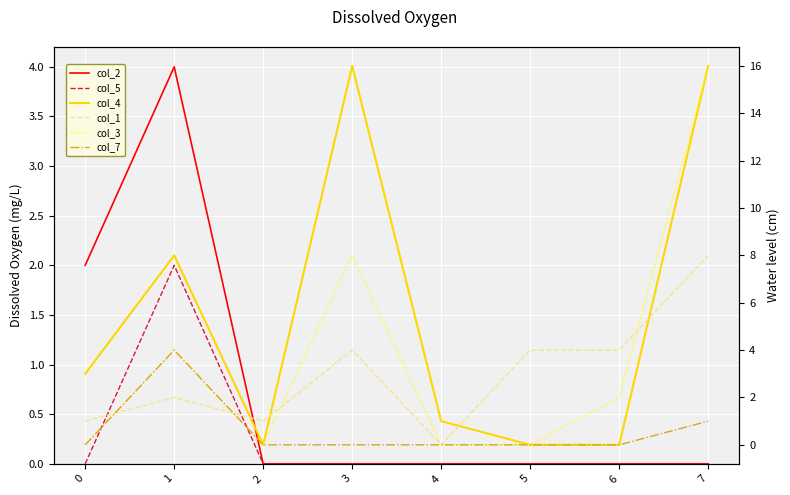

Which label corresponds to the smallest value in the chart?

2